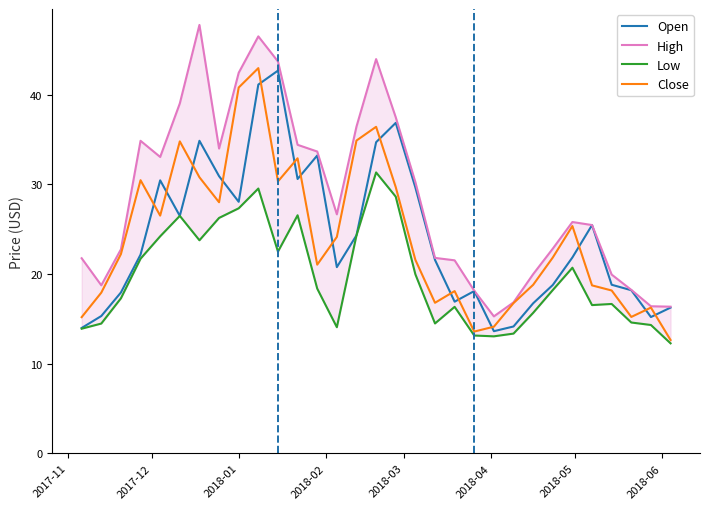

What is the maximum value for Open?

42.7